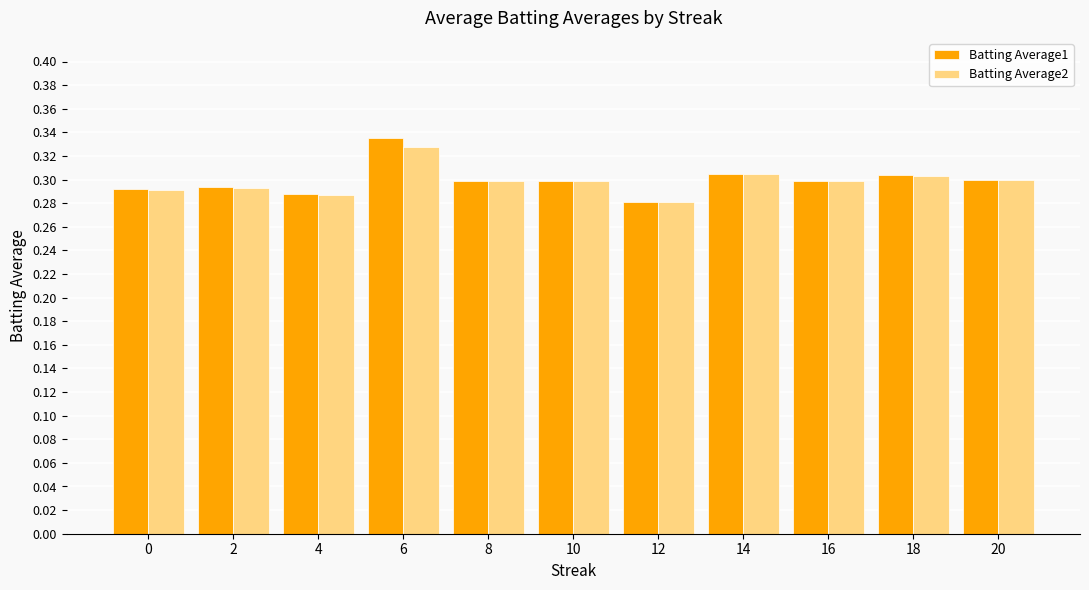

What are all the series names shown in the legend?

Batting Average1, Batting Average2